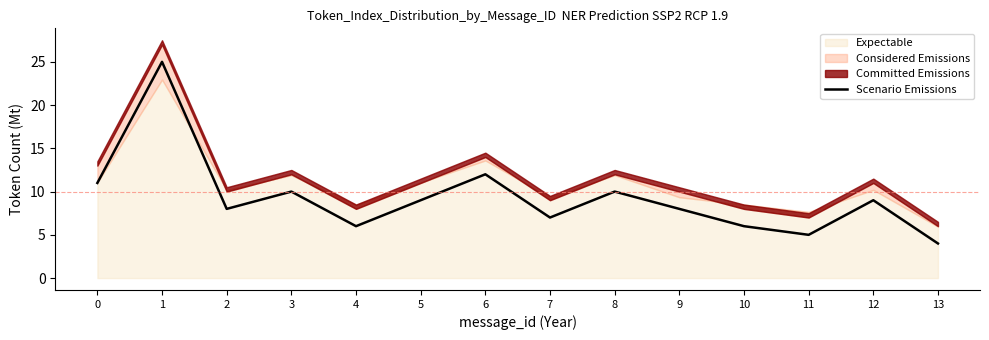

What is the difference between the values at 11 and 1?

20